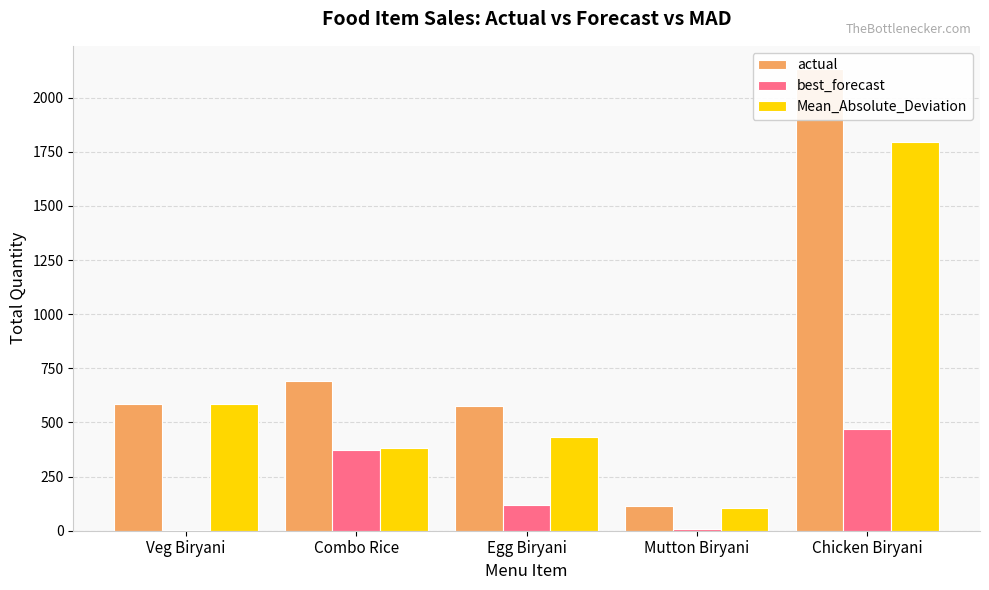

Which category has the lowest value across all series?

Veg Biryani